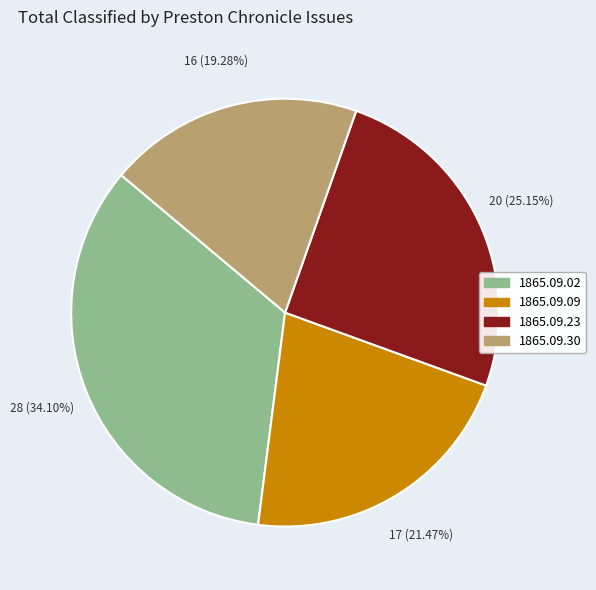

Is there any slice that represents more than half of the pie?

No